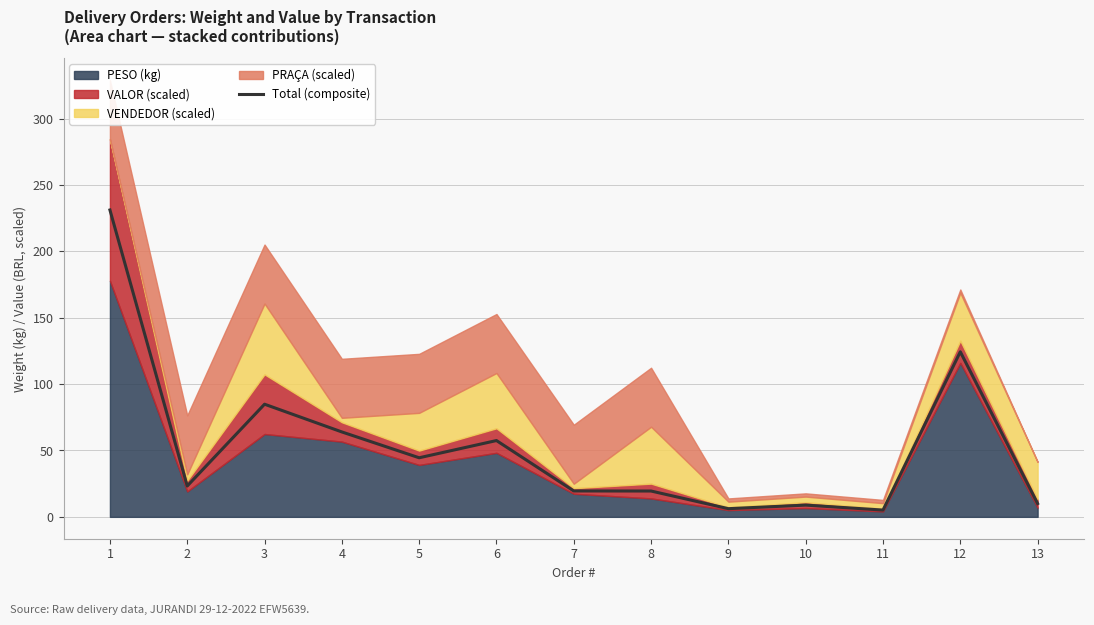

Which label corresponds to the smallest value in the chart?

11